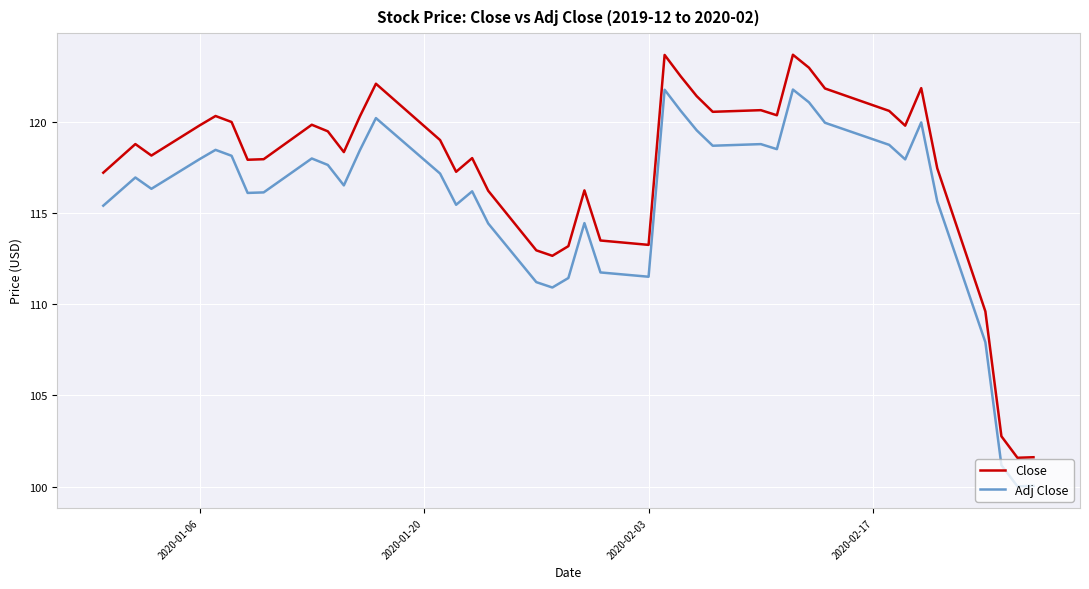

What is the average value of the Close series?

117.4